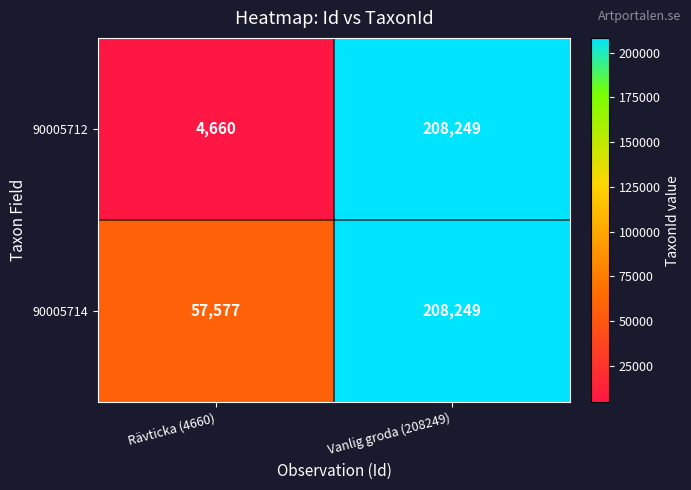

Rank the categories by 90005712 value from highest to lowest.

Vanlig groda (208249), Rävticka (4660)